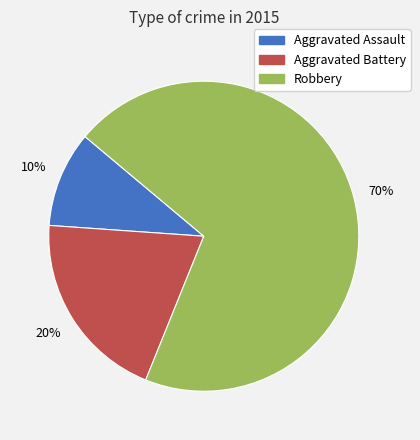

To the nearest percent, what is the difference between the Robbery and Aggravated Battery slice percentages?

50%